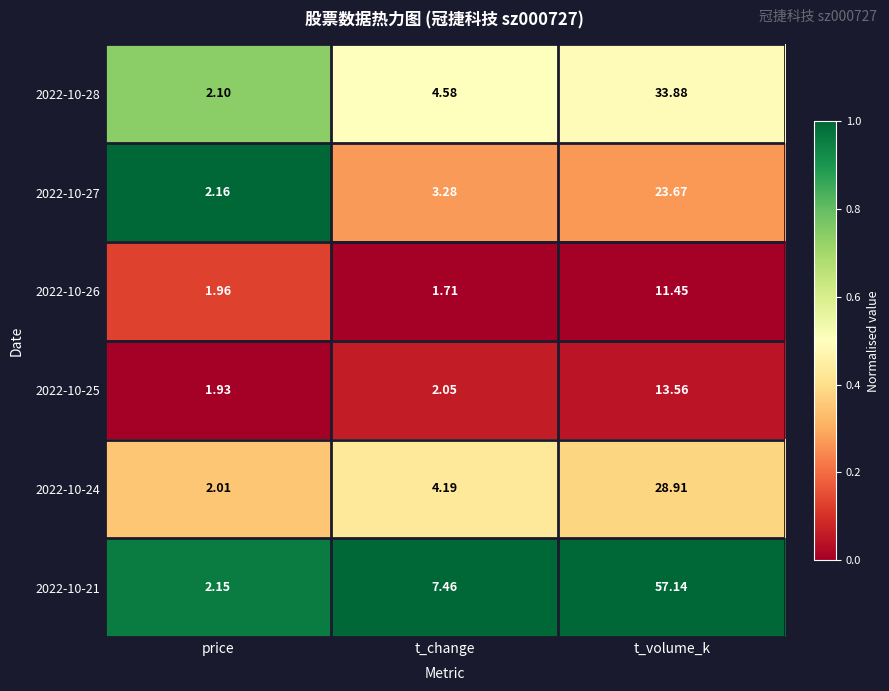

At which category does the chart reach its minimum across all series?

t_change